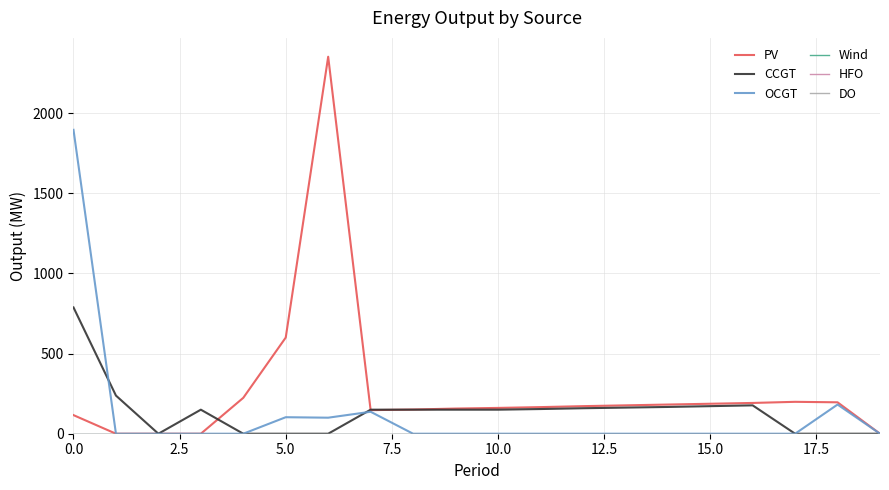

Is this an area chart (filled region under the line)?

No